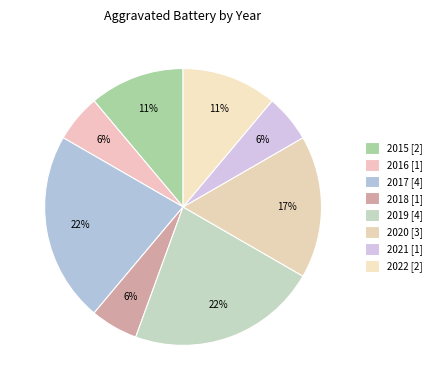

How many segments does this pie chart have?

8